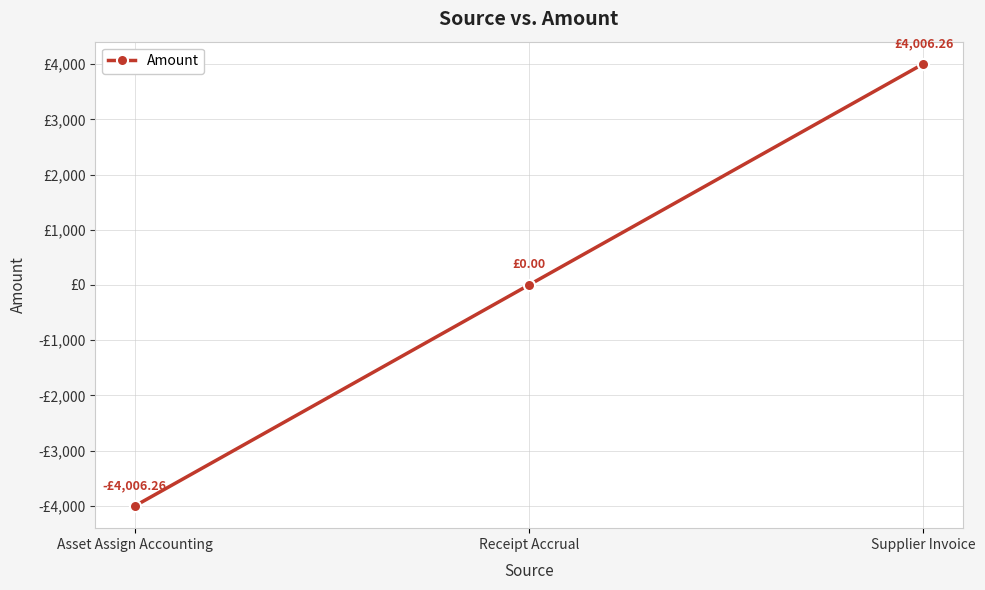

Which category has the highest value across all series?

Supplier Invoice